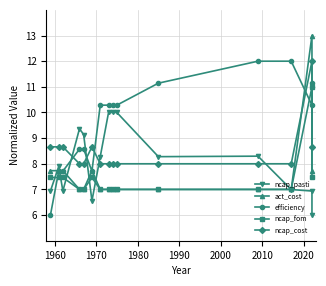

What is the value of the act_cost point at the 4th from the left?

7.0